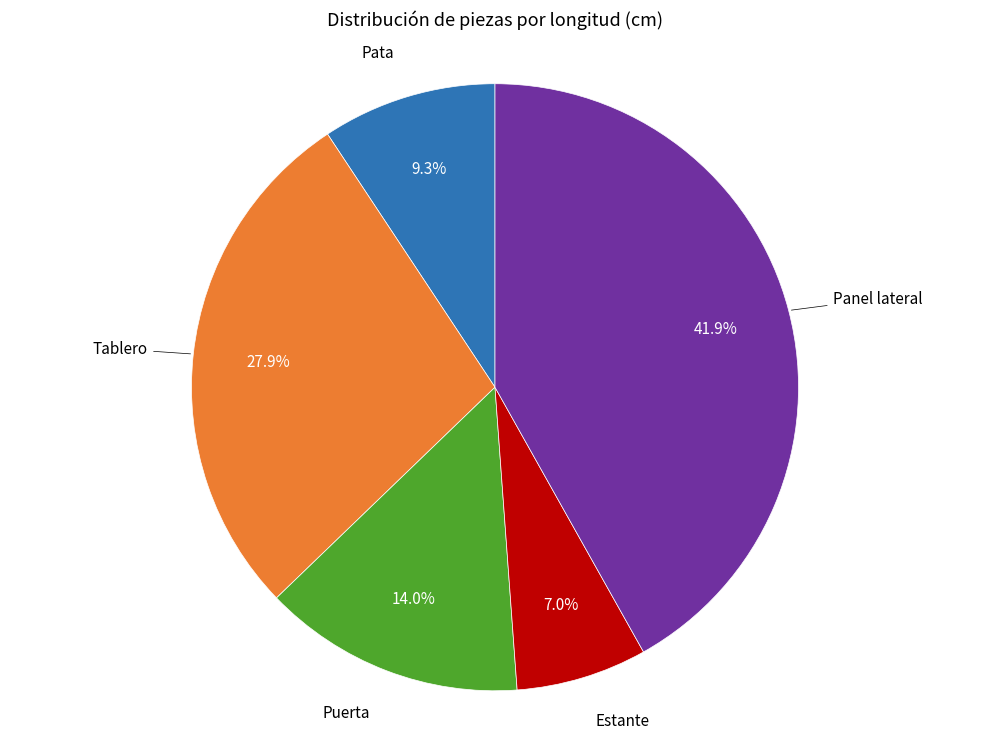

Is there a majority slice in this chart?

No